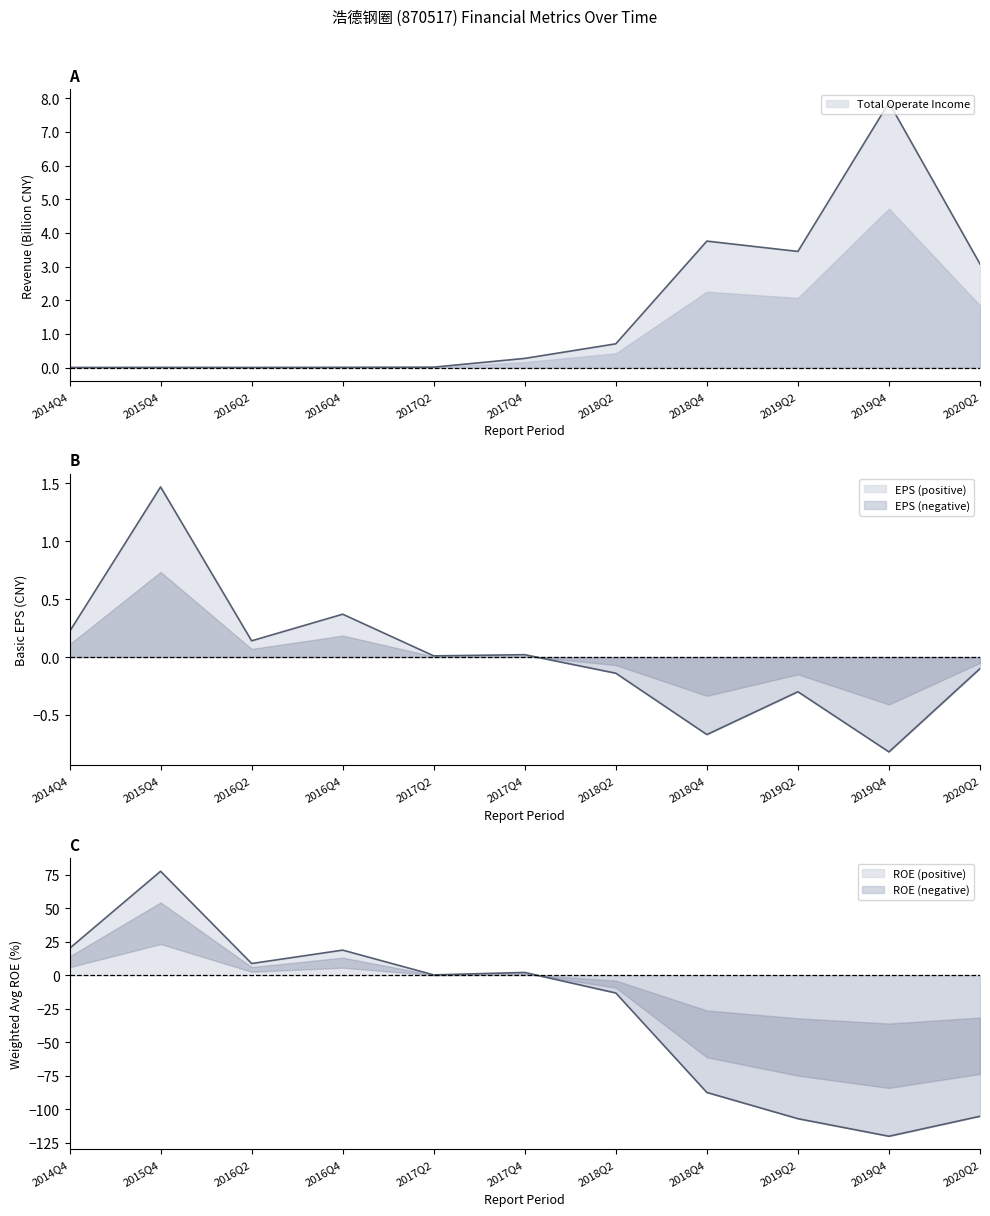

Which series has the widest spread of values?

TOTAL_OPERATE_INCOME